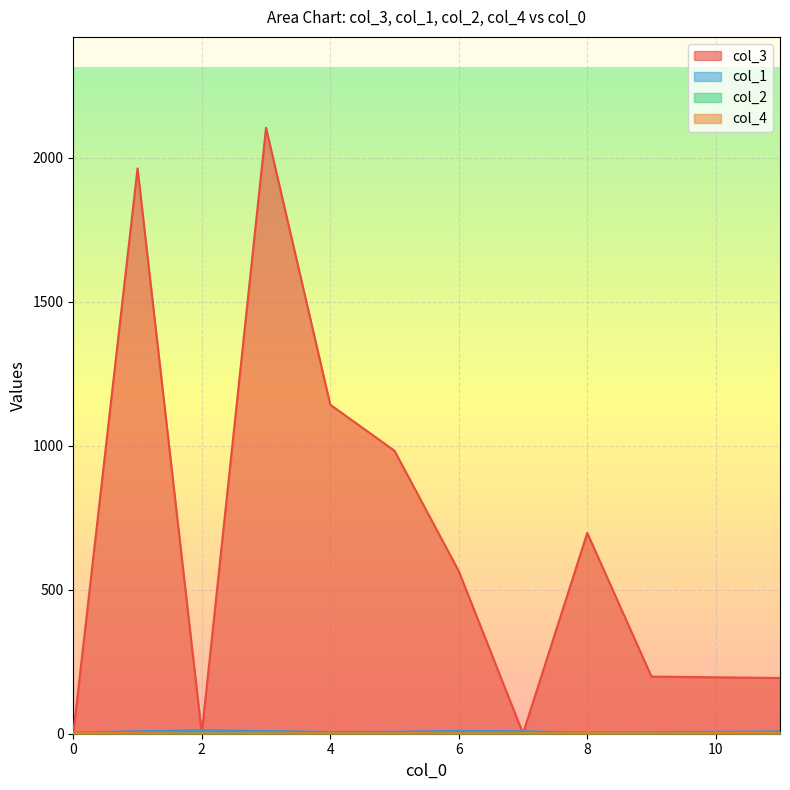

How many lines are shown in the chart?

4